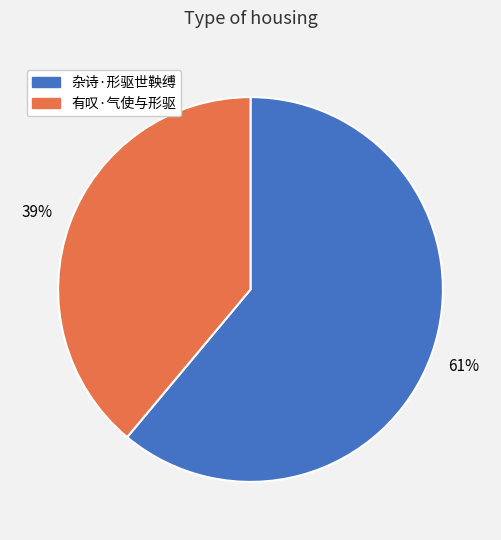

How many segments does this pie chart have?

2